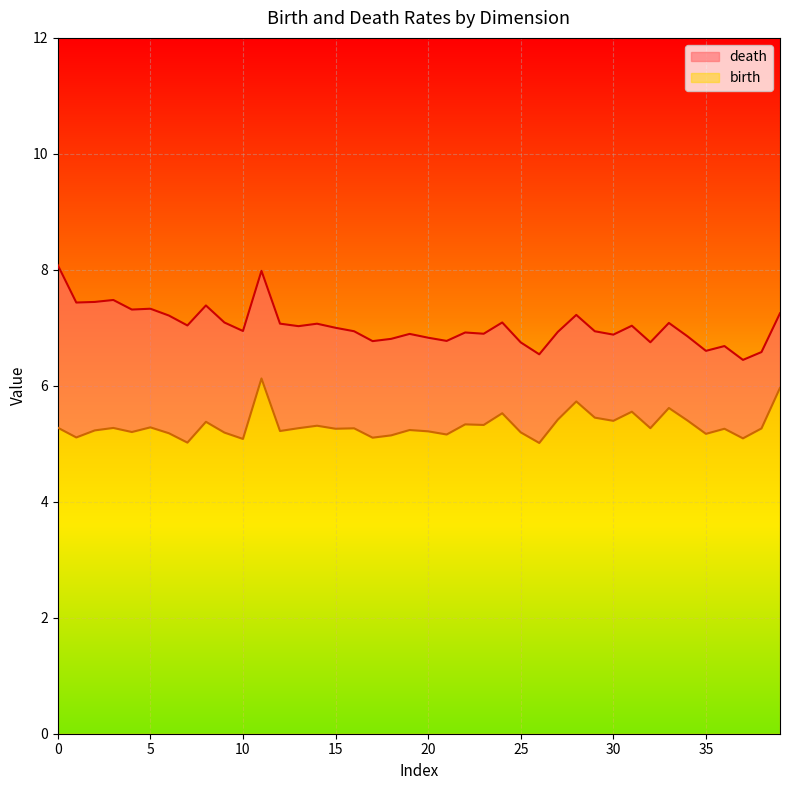

True or false: birth and death intersect in this chart.

False